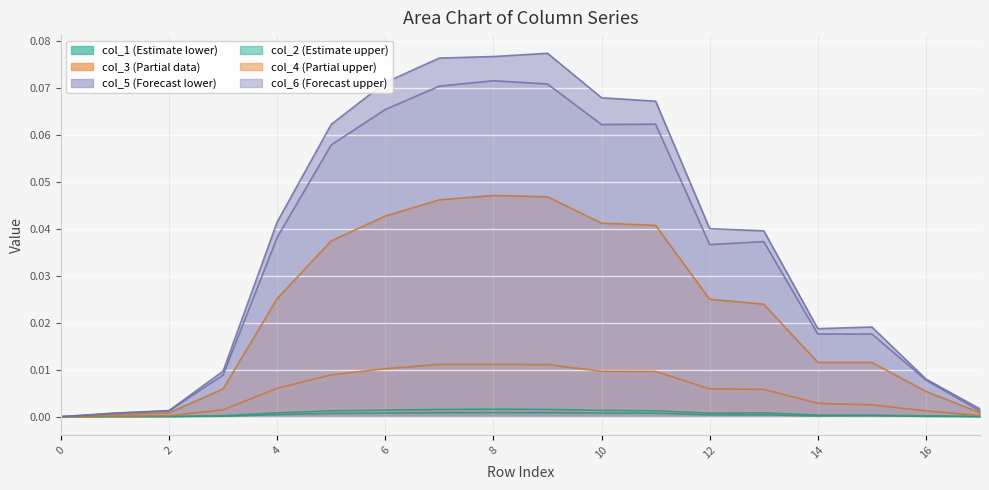

True or false: col_2 has more than 0 points higher than both neighbors.

True